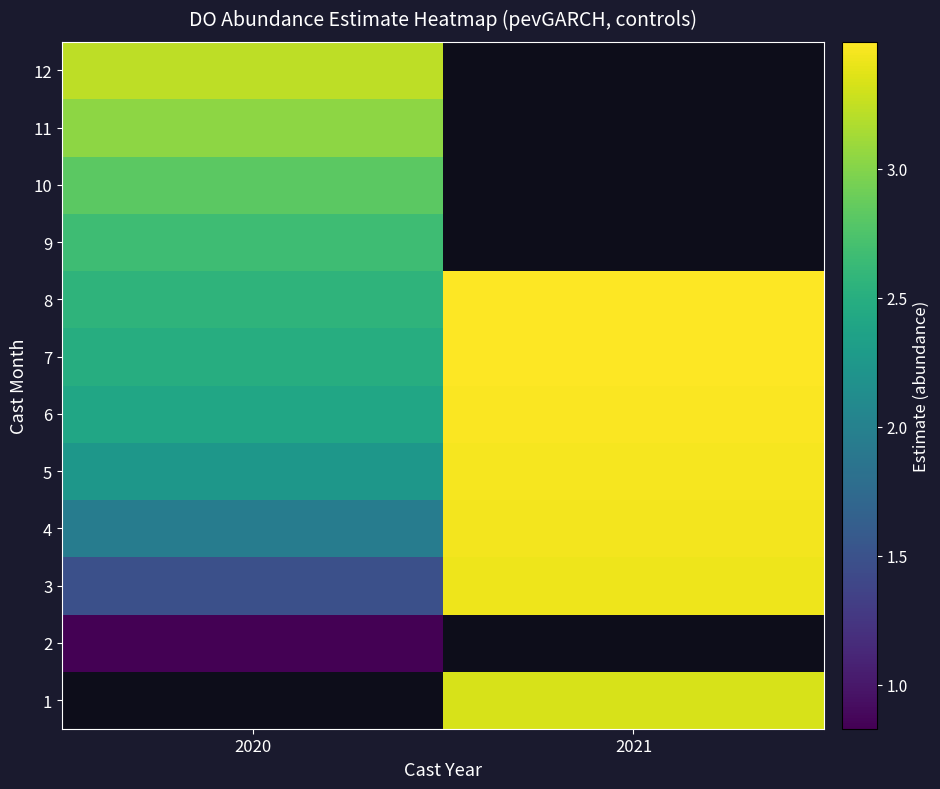

The 12 series shows 1.0 at 2020. True or false?

False